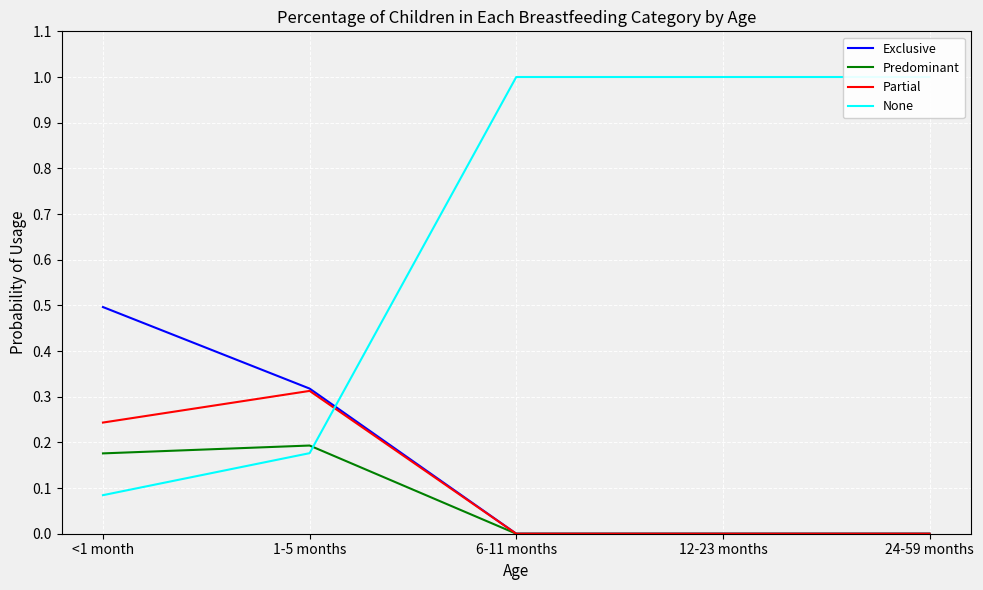

Reading left to right, what are all the values shown in this chart?

Exclusive: 0.5	0.3	0.0	0.0	0.0
Predominant: 0.2	0.2	0.0	0.0	0.0
Partial: 0.2	0.3	0.0	0.0	0.0
None: 0.1	0.2	1.0	1.0	1.0